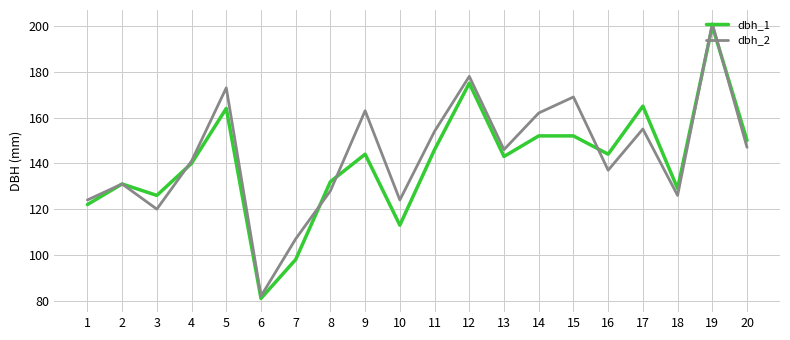

What is the minimum value shown in the chart?

81